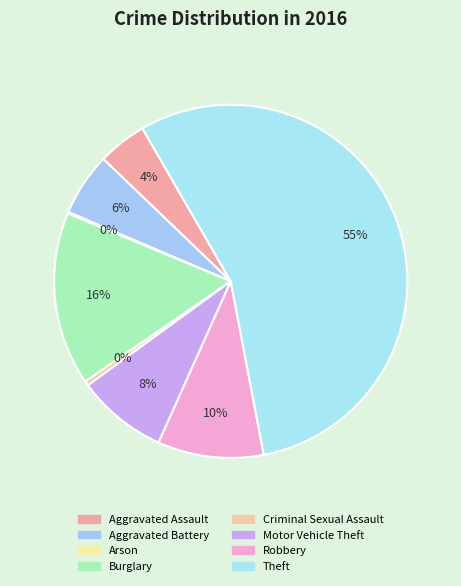

To the nearest percent, what portion does Aggravated Battery represent?

6%